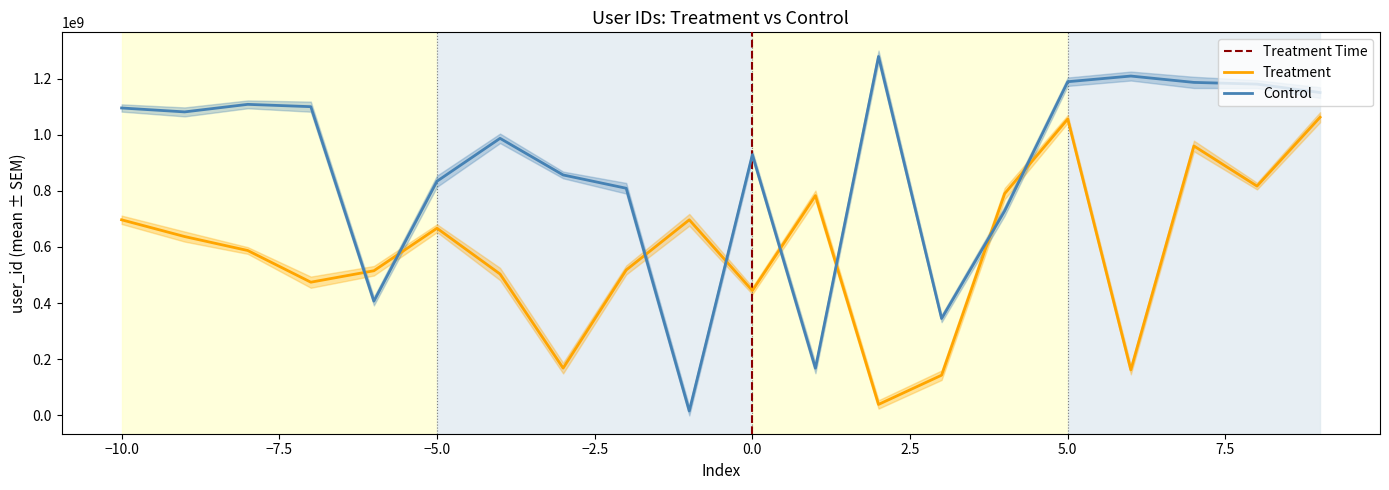

True or false: Control and Treatment intersect in this chart.

True